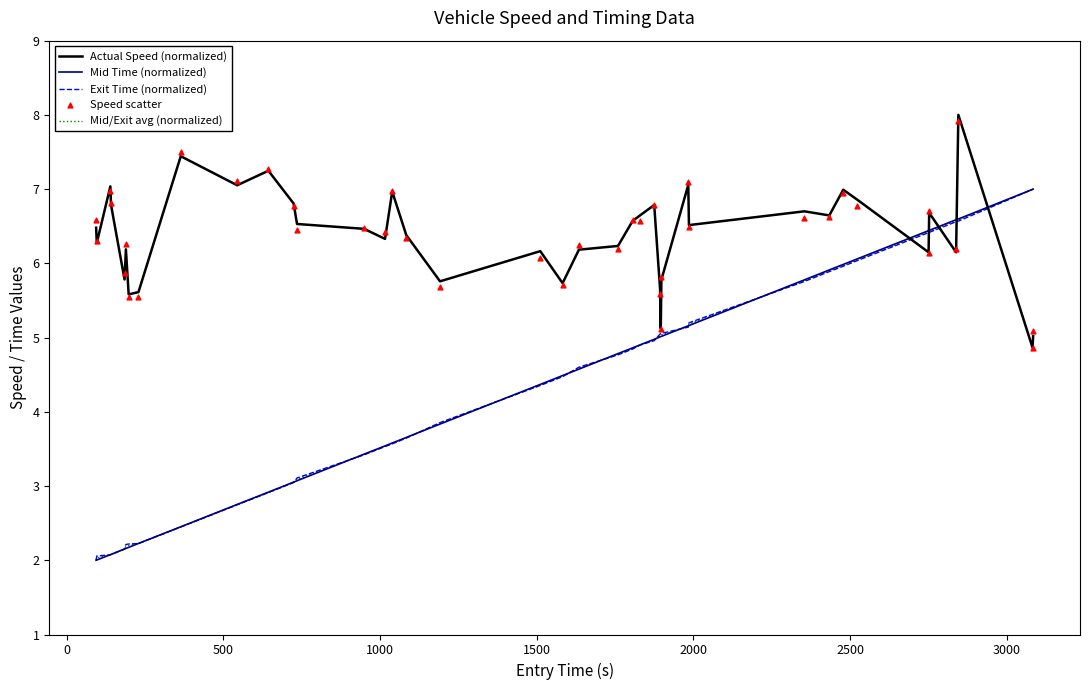

Which series reaches the maximum Y coordinate?

Actual Speed (normalized)